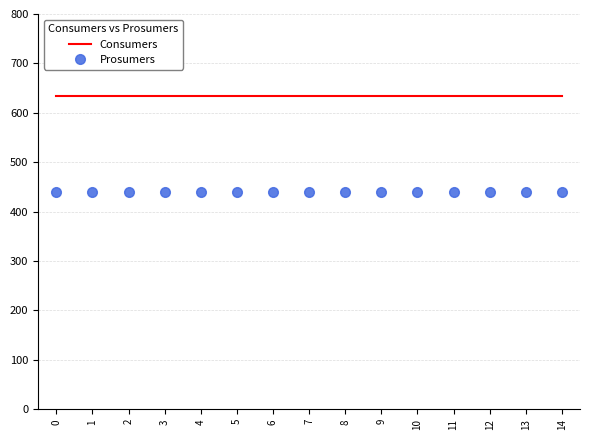

What is the spread (max minus min) of values at 6?

195